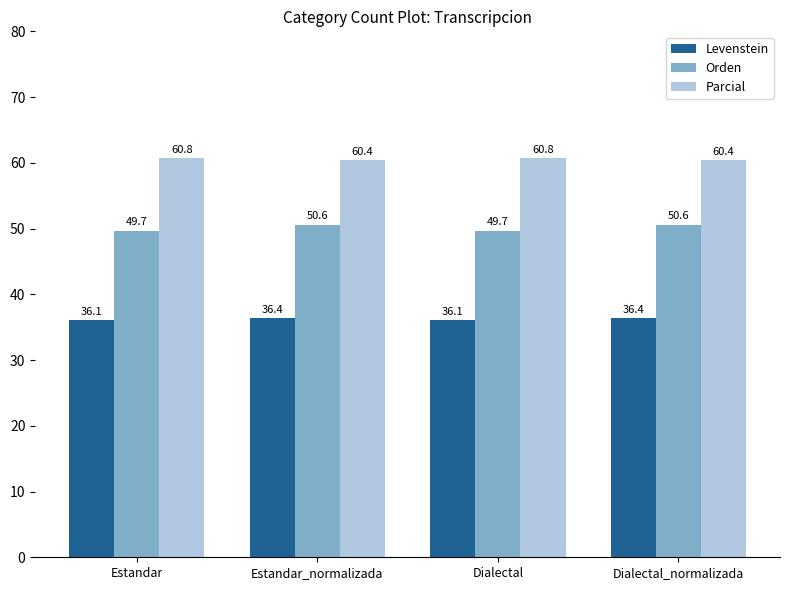

At Dialectal_normalizada, list the series in order from largest to smallest.

Parcial, Orden, Levenstein